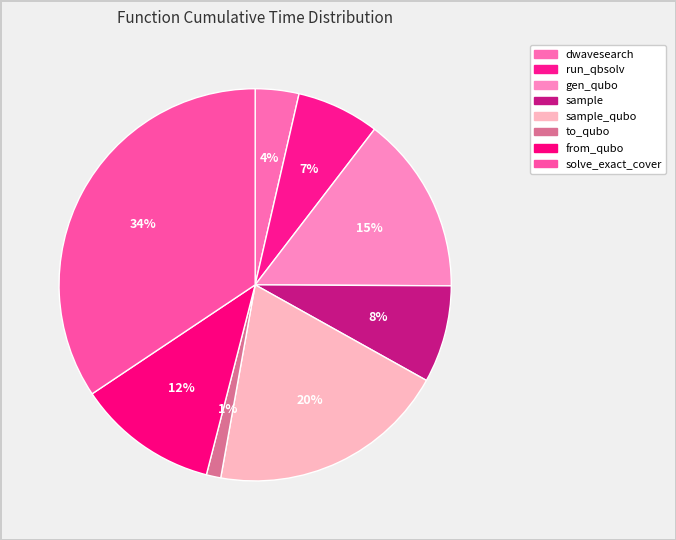

What is the change in value from sample_qubo to solve_exact_cover?

+13.2